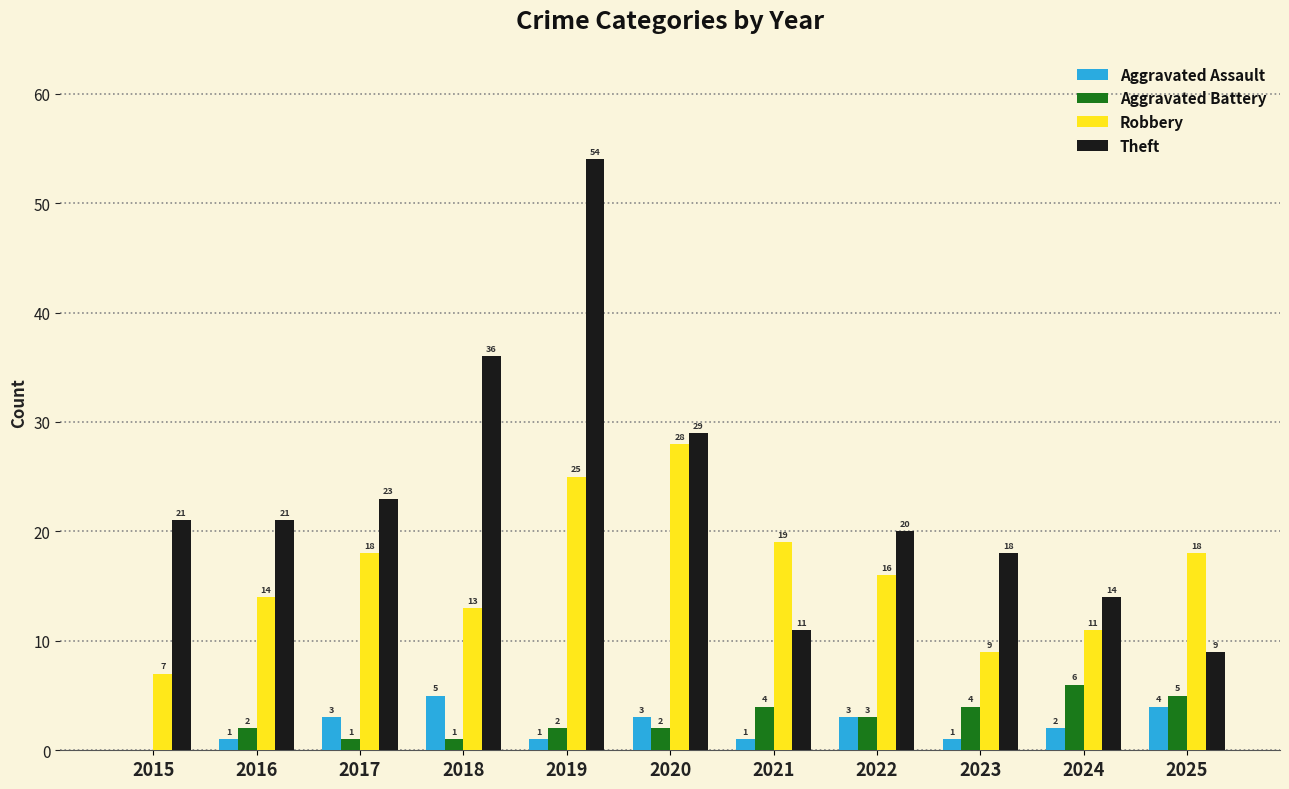

What is the sum of the Theft values at 2018 and 2020?

65